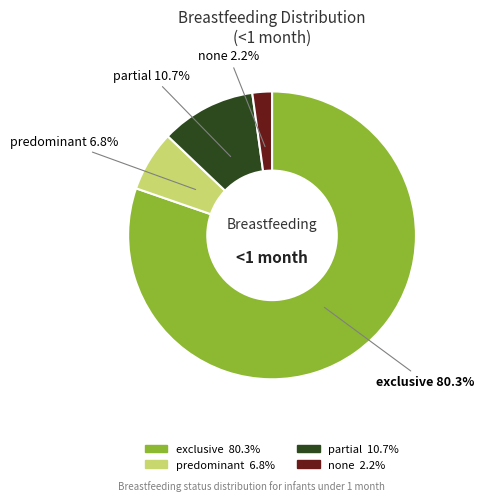

To the nearest percent, what is the difference between the largest and smallest slice percentages?

78%